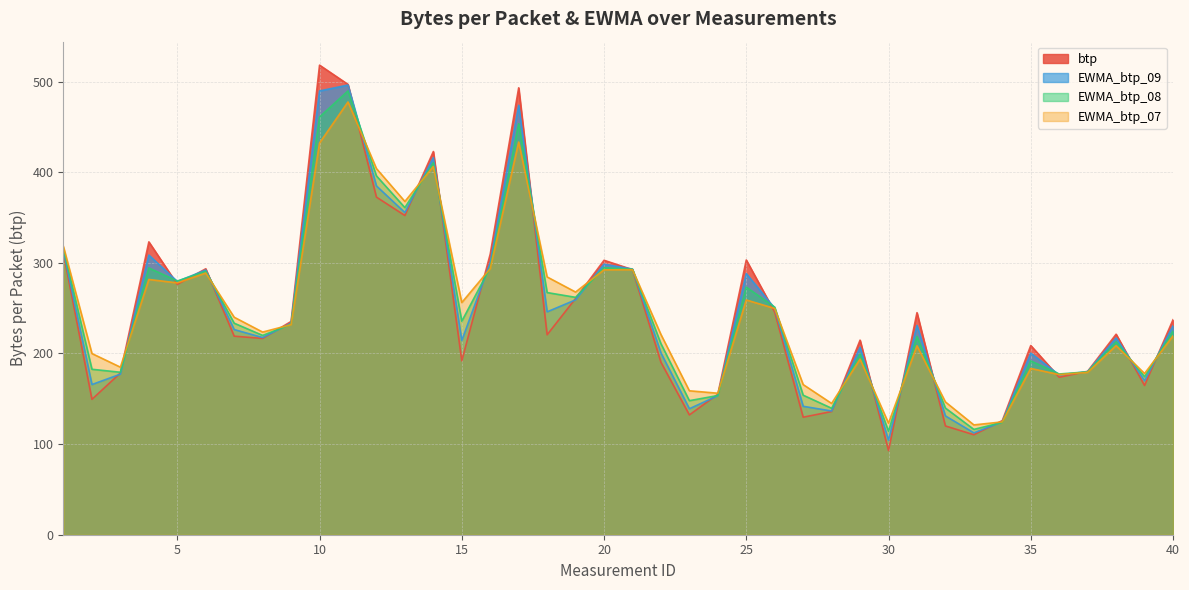

At which category does the chart reach its minimum across all series?

30